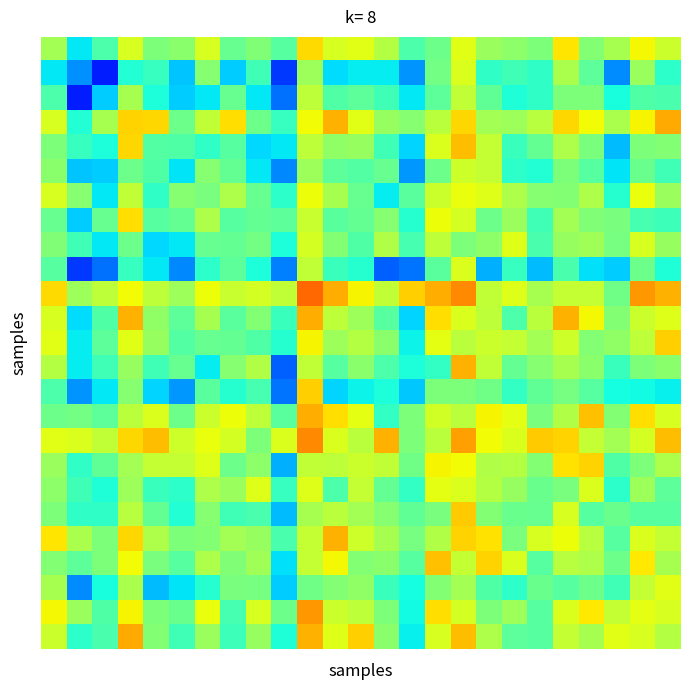

At which category does the chart reach its minimum across all series?

2